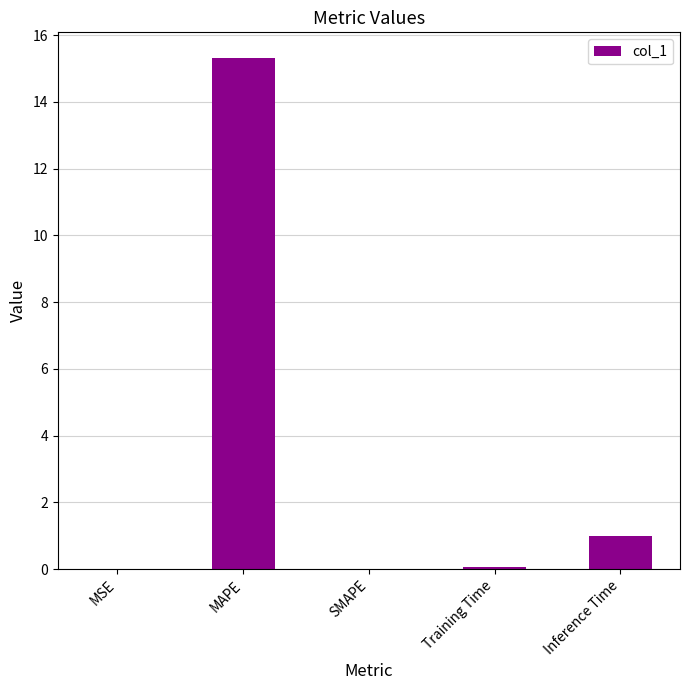

What value does the data have at Inference Time?

1.0